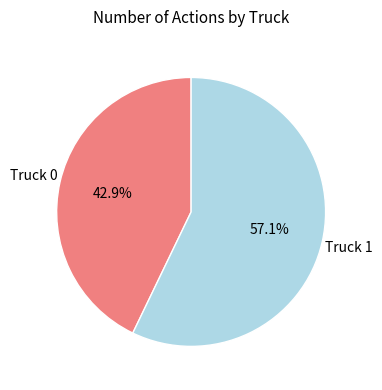

True or false: Truck 0 accounts for 38% of the total.

False